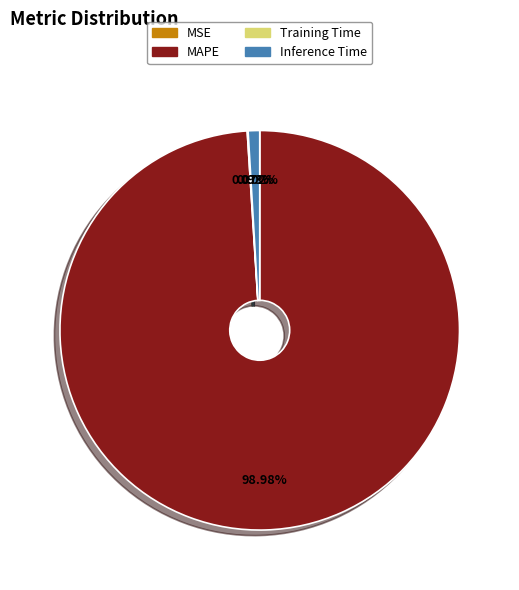

Which category has the biggest portion of the pie?

MAPE